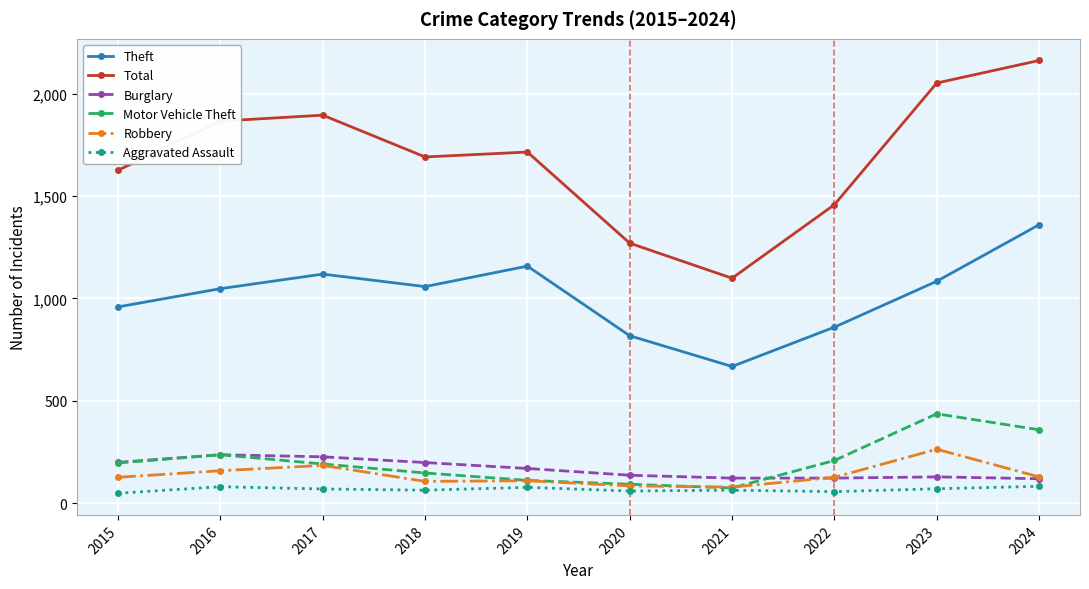

In Motor Vehicle Theft, how many points are lower than both neighbors (excluding endpoints)?

1